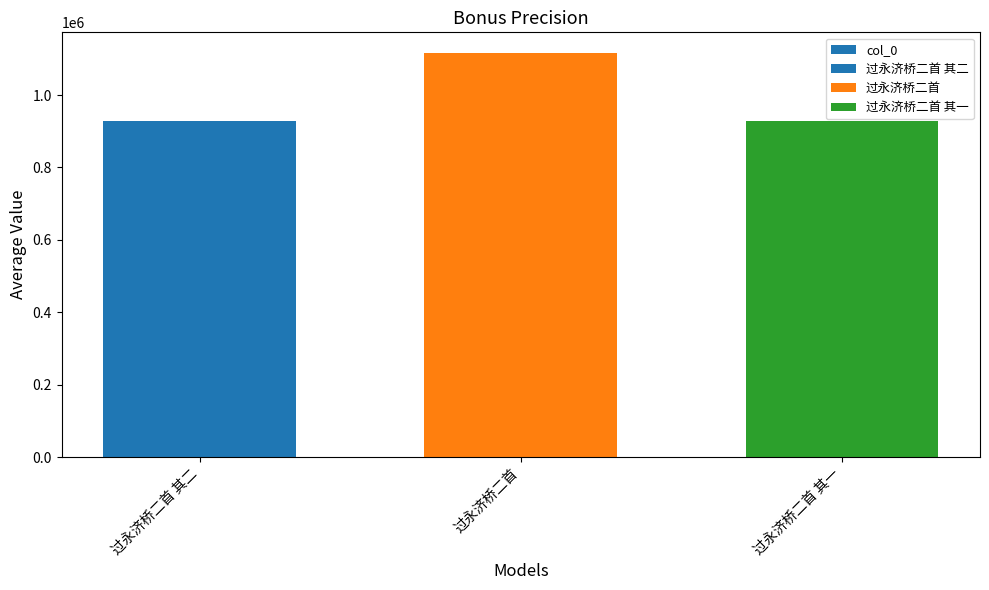

What is the value of the 2nd bar from the left?

1117363